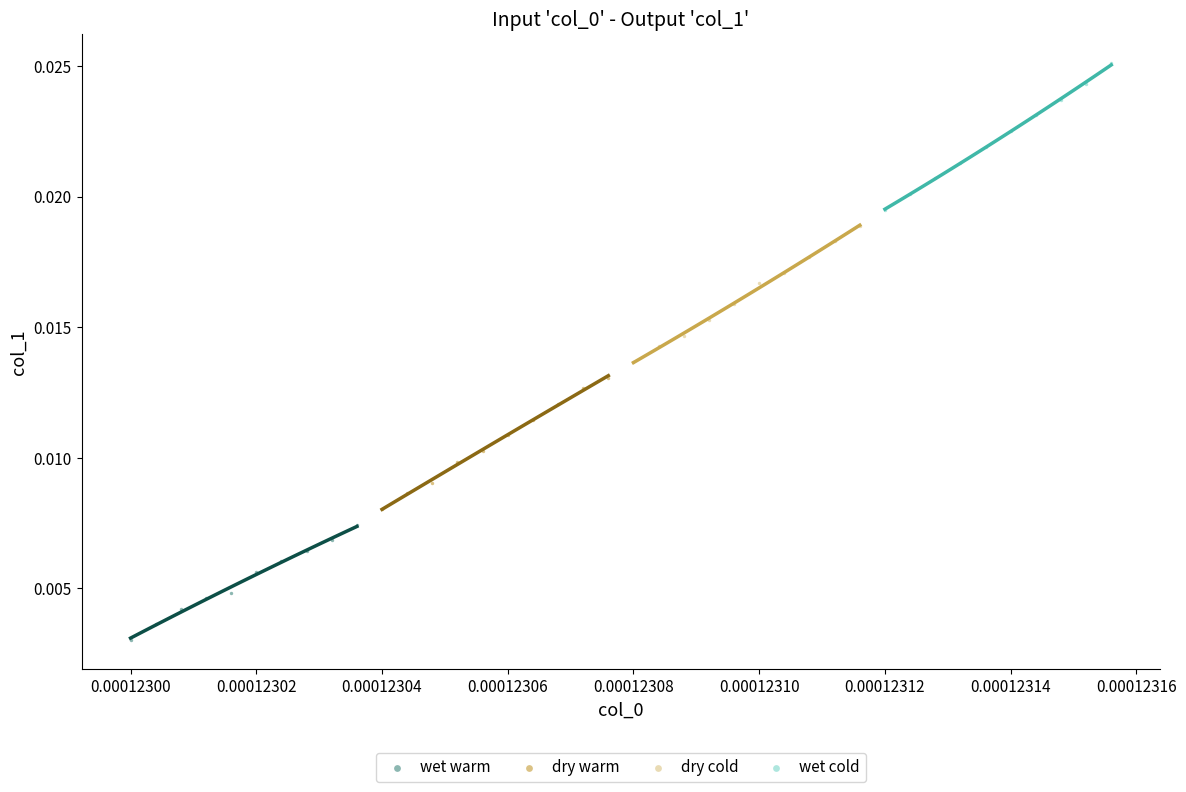

Which series reaches the minimum Y coordinate?

wet warm